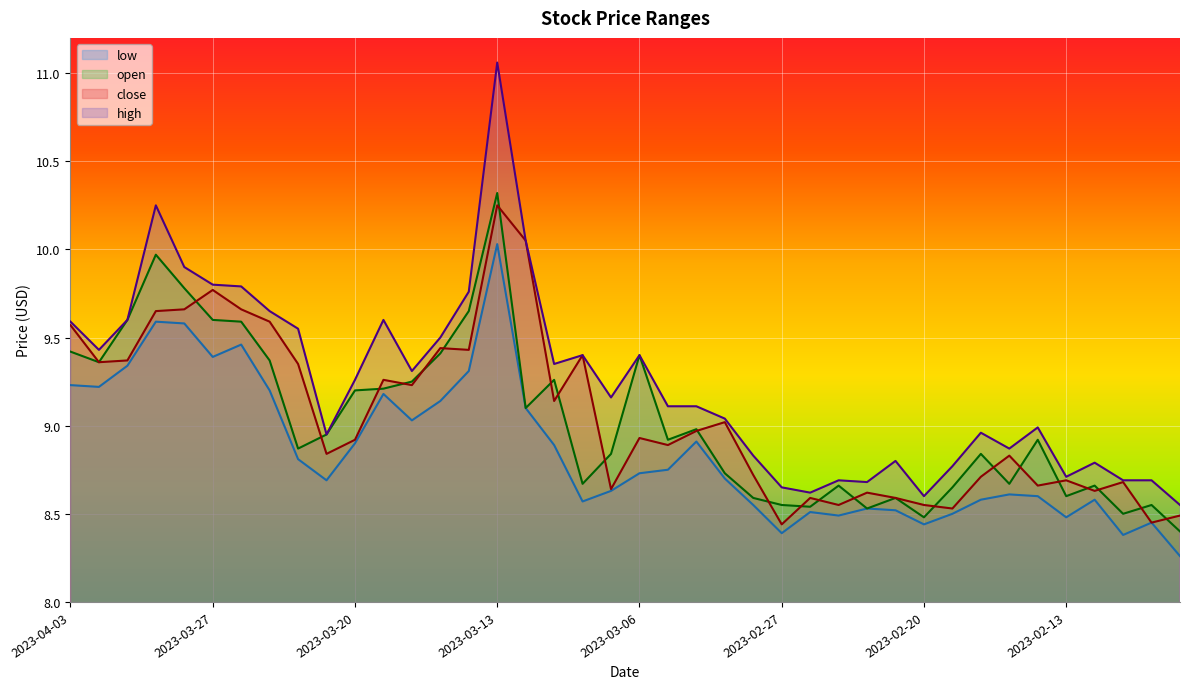

List the labels in order of low value, smallest first.

2023-02-07, 2023-02-09, 2023-02-27, 2023-02-20, 2023-02-08, 2023-02-13, 2023-02-23, 2023-02-17, 2023-02-24, 2023-02-21, 2023-02-22, 2023-02-28, 2023-03-08, 2023-02-16, 2023-02-10, 2023-02-14, 2023-02-15, 2023-03-07, 2023-03-21, 2023-03-01, 2023-03-06, 2023-03-03, 2023-03-22, 2023-03-09, 2023-03-20, 2023-03-02, 2023-03-16, 2023-03-10, 2023-03-15, 2023-03-17, 2023-03-23, 2023-03-31, 2023-04-03, 2023-03-14, 2023-03-30, 2023-03-27, 2023-03-24, 2023-03-28, 2023-03-29, 2023-03-13